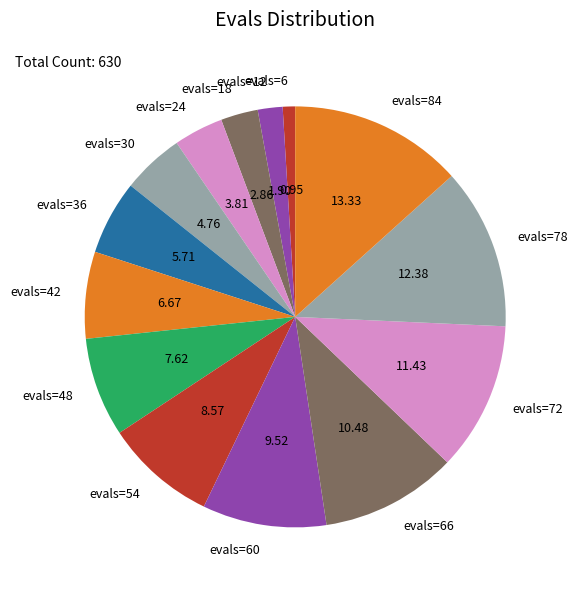

Rank the categories by value from lowest to highest.

evals=6, evals=12, evals=18, evals=24, evals=30, evals=36, evals=42, evals=48, evals=54, evals=60, evals=66, evals=72, evals=78, evals=84